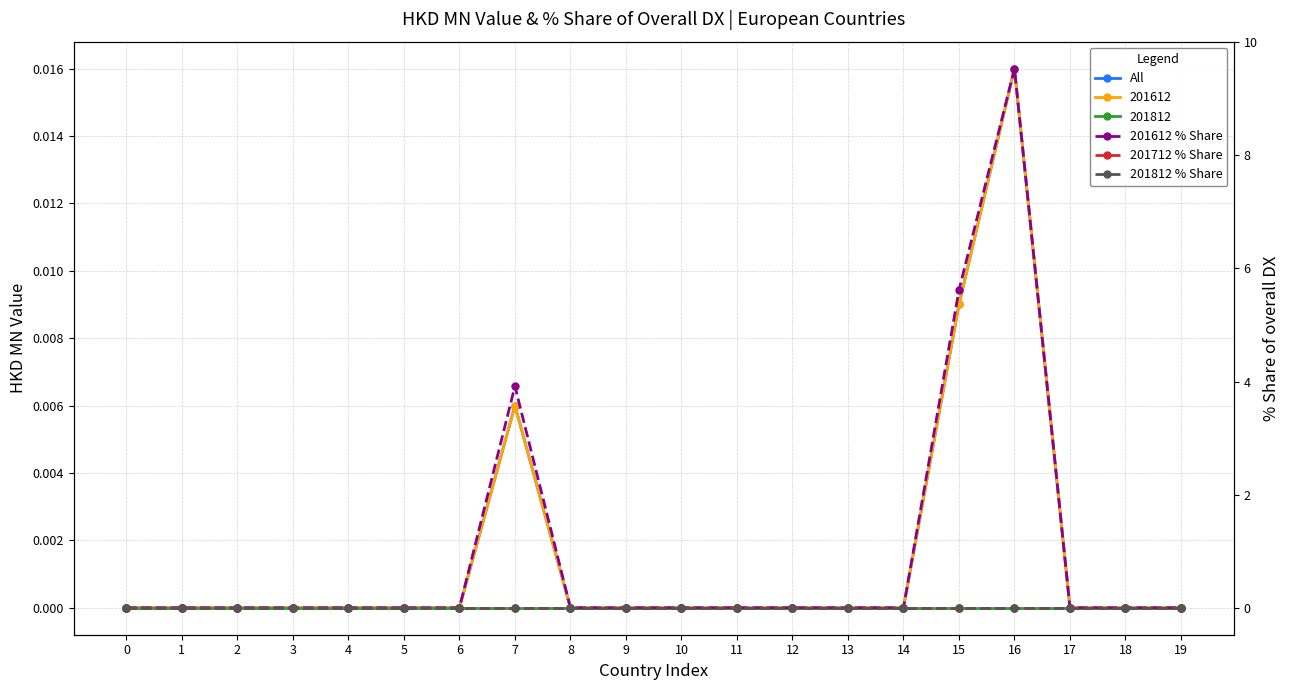

At which category is the sum across all series the highest?

16